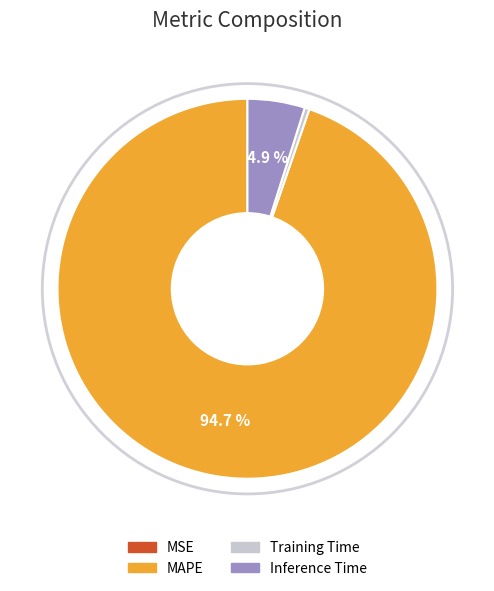

What portion of the pie excludes MAPE?

5.3%